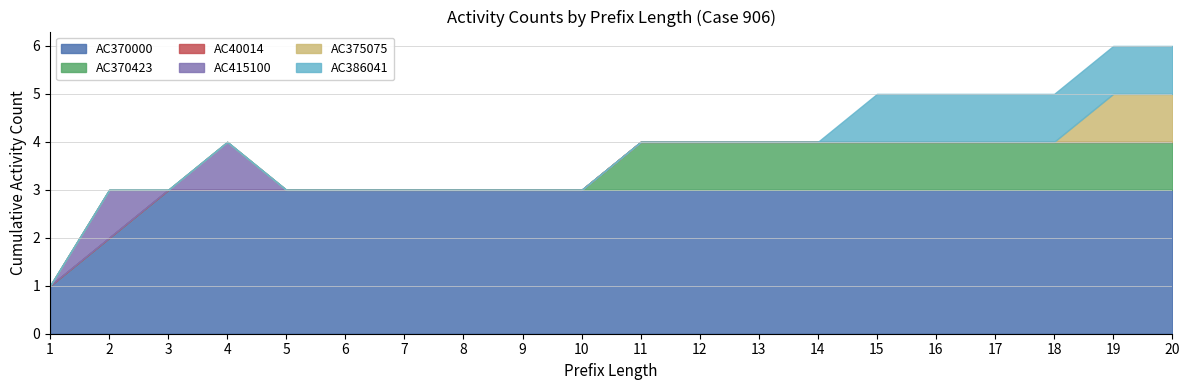

Reading left to right, what are all the values shown in this chart?

AC370000: 1	2	3	3	3	3	3	3	3	3	3	3	3	3	3	3	3	3	3	3
AC370423: 0	0	0	0	0	0	0	0	0	0	1	1	1	1	1	1	1	1	1	1
AC40014: 0	0	0	0	0	0	0	0	0	0	0	0	0	0	0	0	0	0	0	0
AC415100: 0	1	0	1	0	0	0	0	0	0	0	0	0	0	0	0	0	0	0	0
AC375075: 0	0	0	0	0	0	0	0	0	0	0	0	0	0	0	0	0	0	1	1
AC386041: 0	0	0	0	0	0	0	0	0	0	0	0	0	0	1	1	1	1	1	1